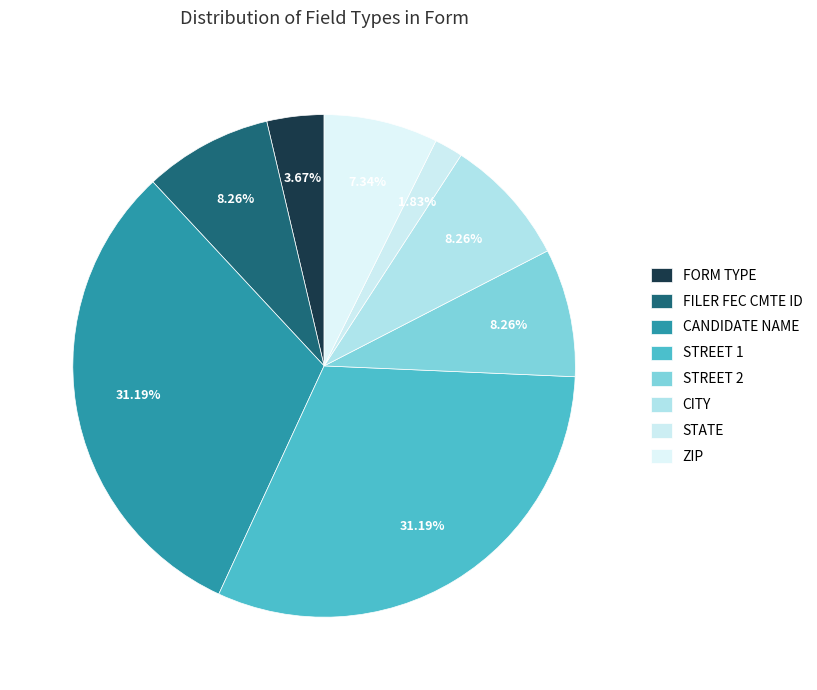

True or false: STREET 1 accounts for 31% of the total.

True